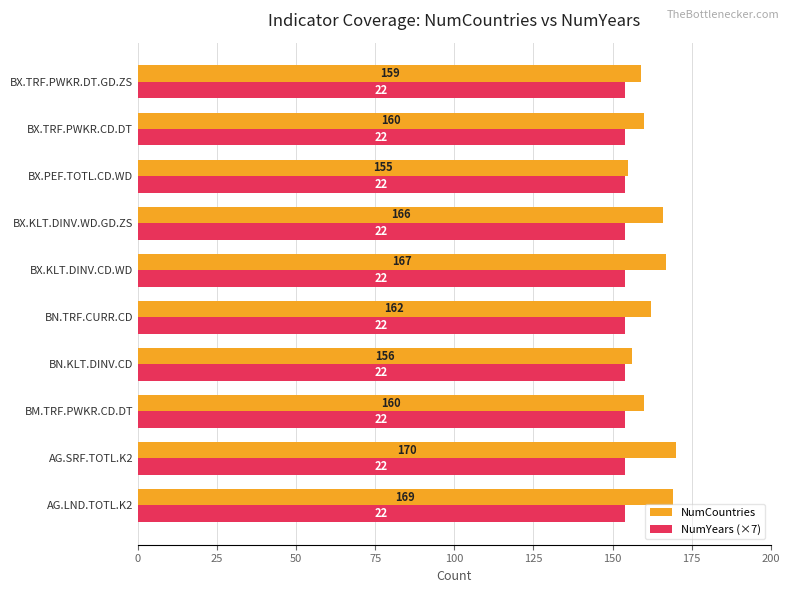

Which series has the largest total across all categories?

NumCountries